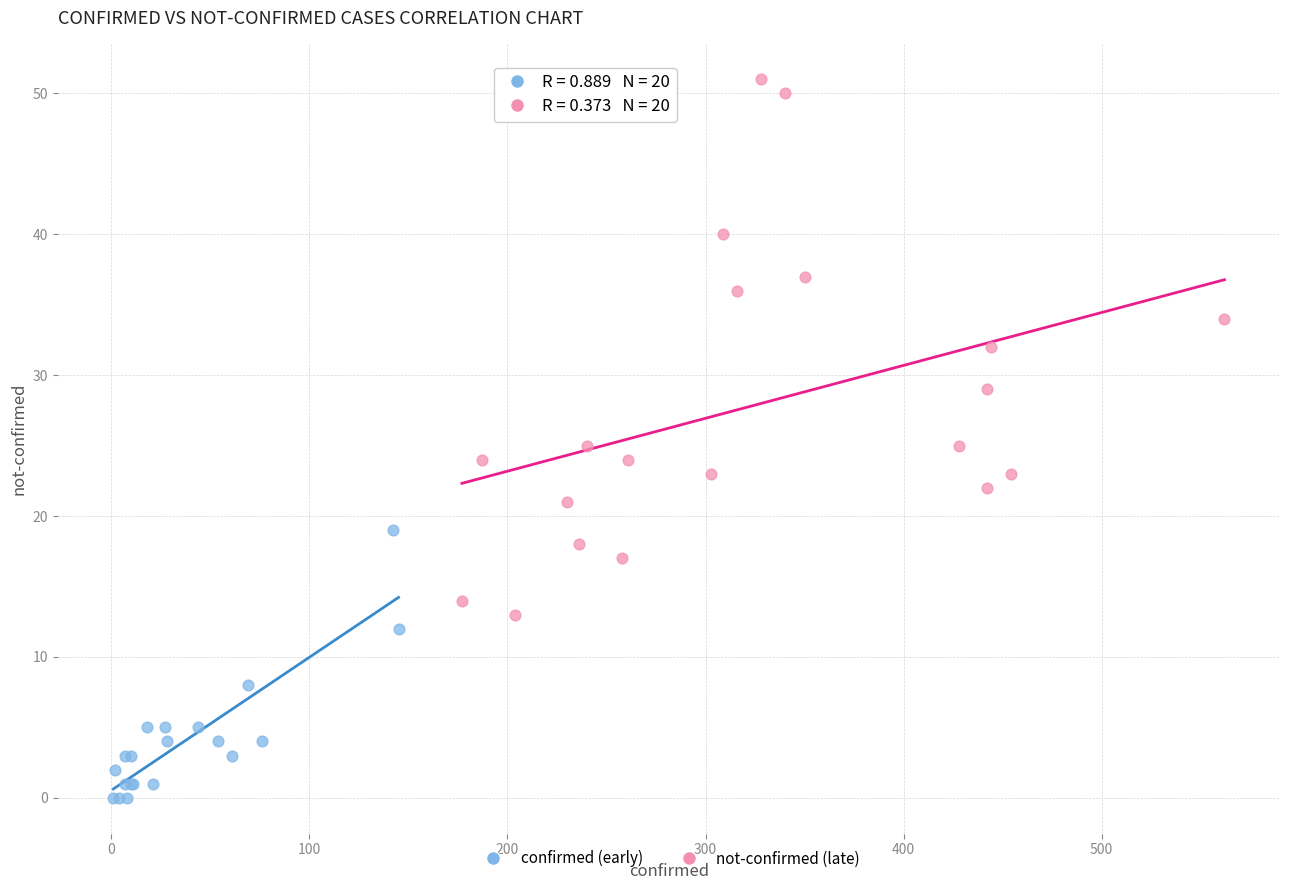

Which series reaches the maximum Y coordinate?

not-confirmed (late)